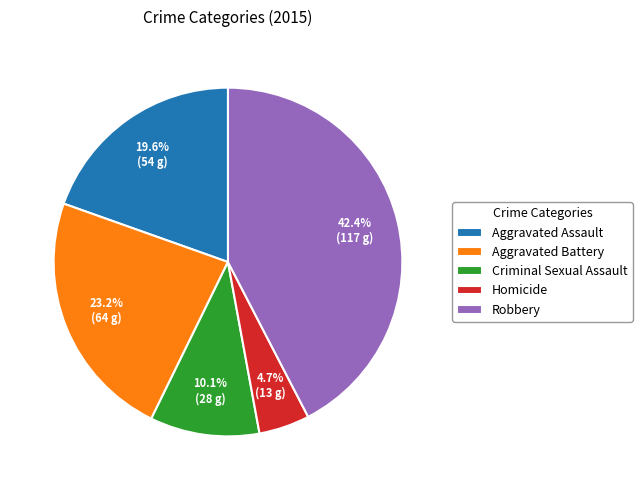

To the nearest percent, what is the combined percentage of Homicide and Aggravated Assault?

24%